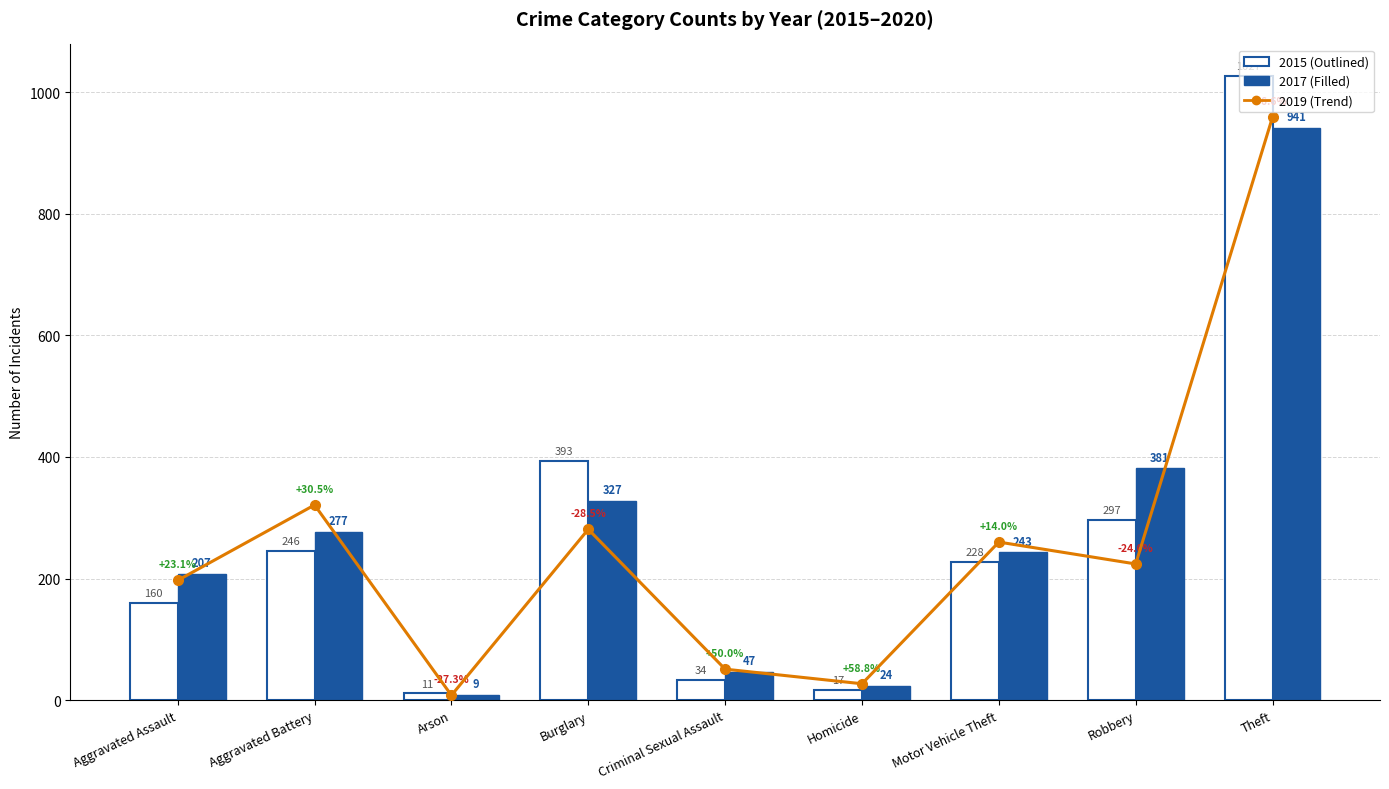

How many data points in 2018 are above 224?

4